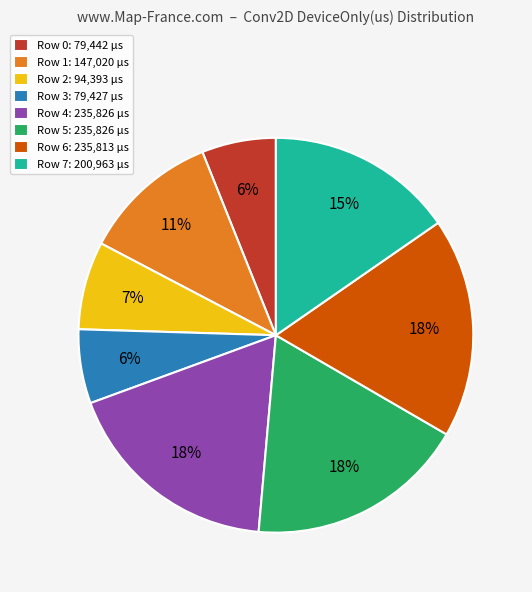

Do Row 7 and Row 6 together represent more than half of the pie?

No